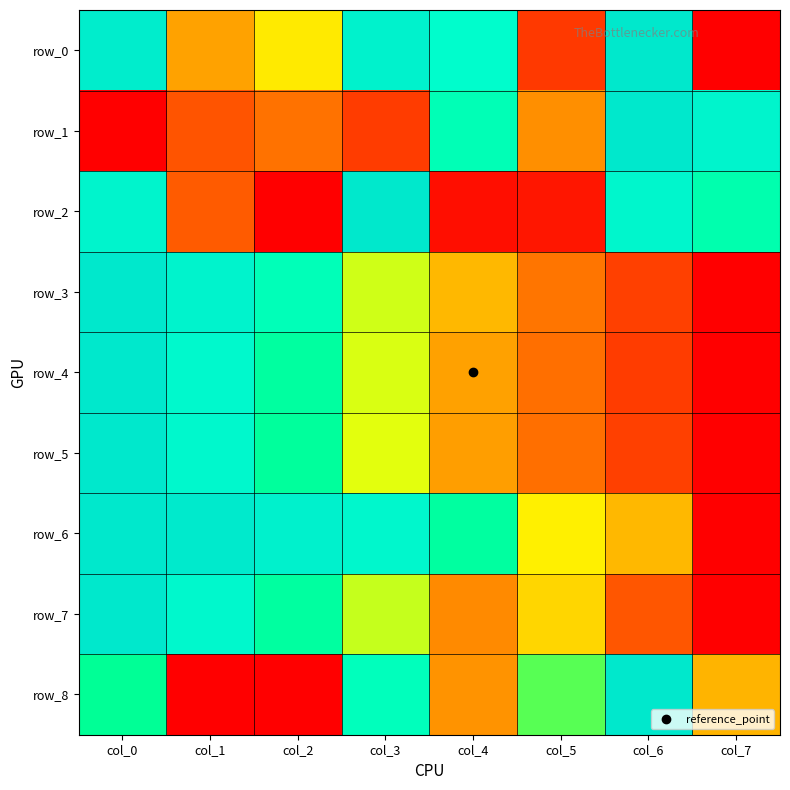

What is the sum of the row_5 values at col_2 and col_0?

1.7